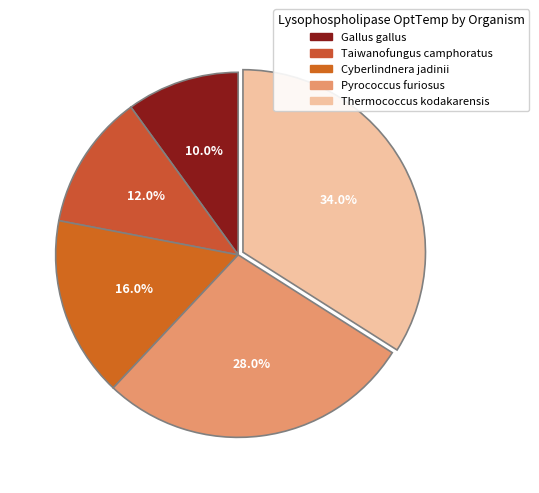

Which slice is the smallest?

Gallus gallus